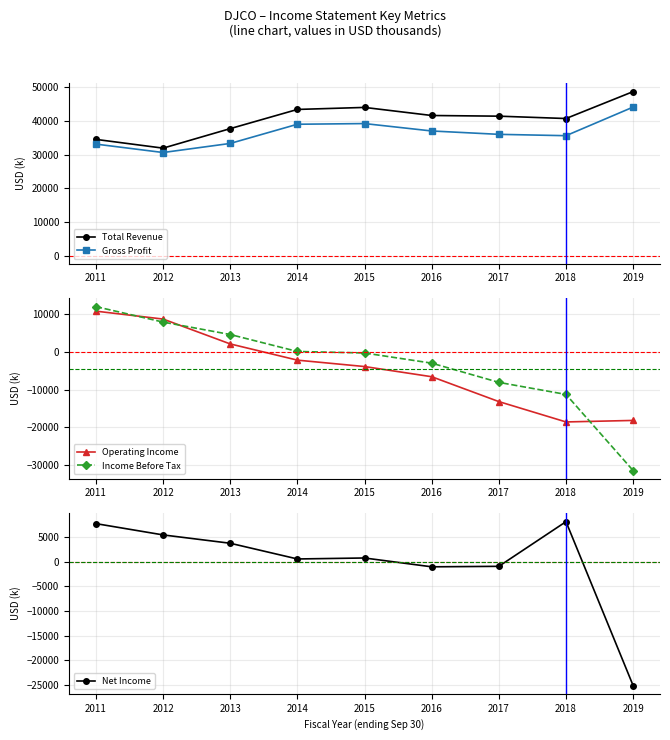

What is the average value of the Operating Income series?

-4567